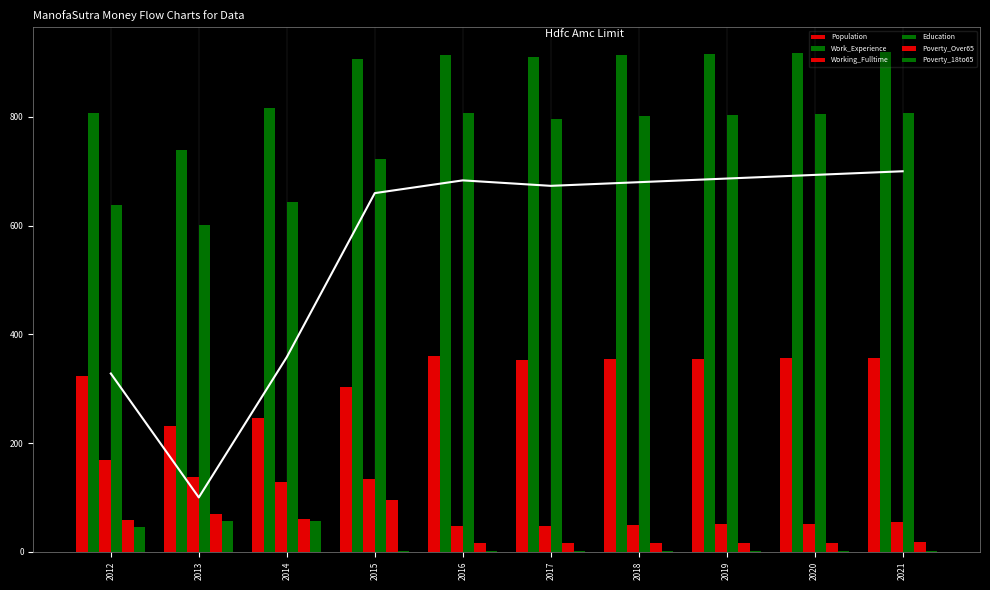

Reading right to left, extract all data points from this chart.

Population: 2021=357	2020=356	2019=355	2018=354	2017=352	2016=361	2015=304	2014=247	2013=231	2012=324
Work_Experience: 2021=919	2020=917	2019=915	2018=913	2017=911	2016=914	2015=907	2014=817	2013=740	2012=808
Working_Fulltime: 2021=54	2020=52	2019=51	2018=49	2017=48	2016=47	2015=134	2014=129	2013=138	2012=169
Education: 2021=808	2020=806	2019=803	2018=801	2017=797	2016=808	2015=723	2014=643	2013=601	2012=638
Poverty_Over65: 2021=18	2020=17	2019=17	2018=16	2017=16	2016=16	2015=95	2014=60	2013=69	2012=58
Poverty_18to65: 2021=1	2020=1	2019=1	2018=1	2017=1	2016=1	2015=1	2014=56	2013=56	2012=46